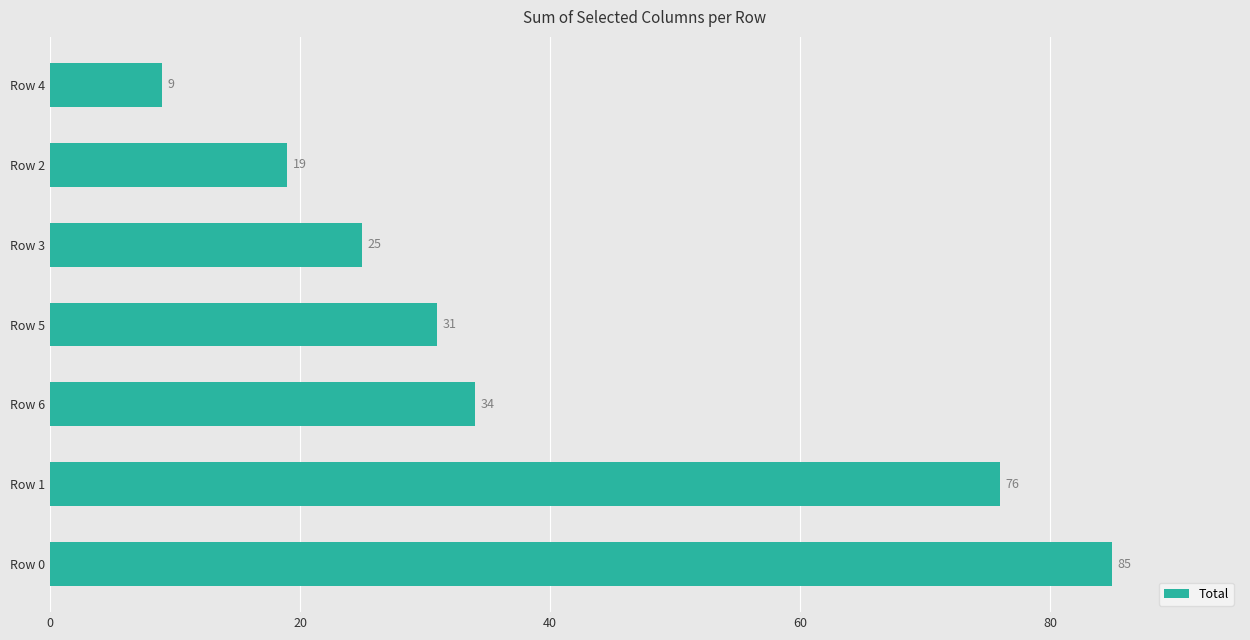

List the labels in order of value, smallest first.

Row 4, Row 2, Row 3, Row 5, Row 6, Row 1, Row 0